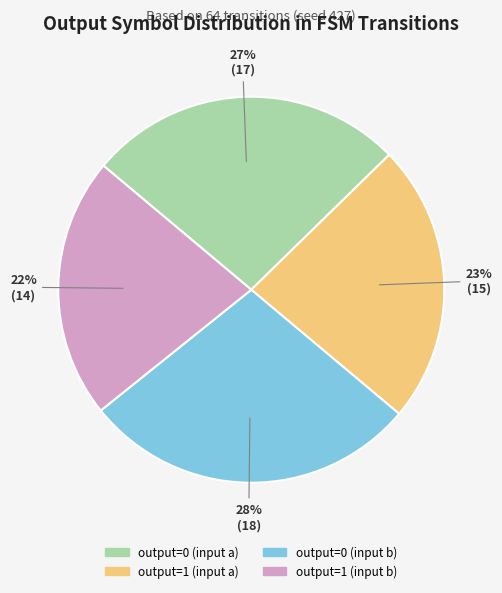

Which category has the smallest portion of the pie?

output=1 (input b)